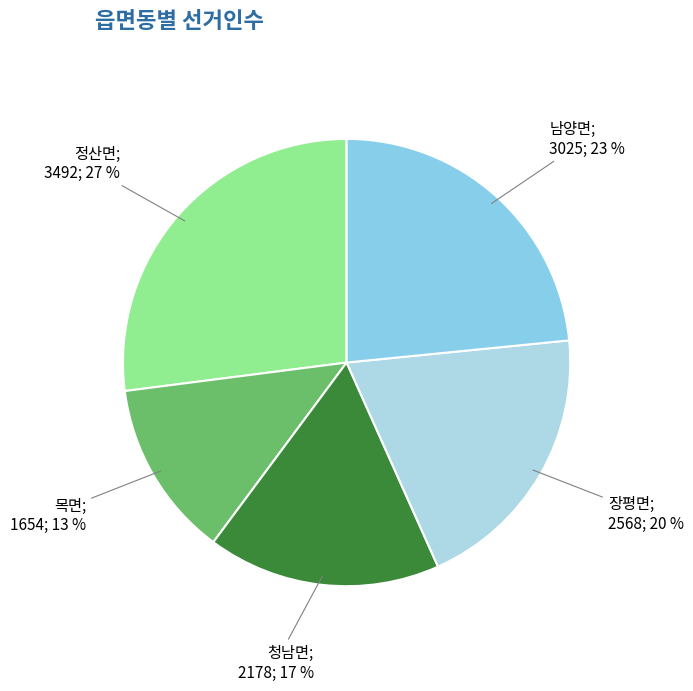

Rank the categories by value from highest to lowest.

정산면, 남양면, 장평면, 청남면, 목면